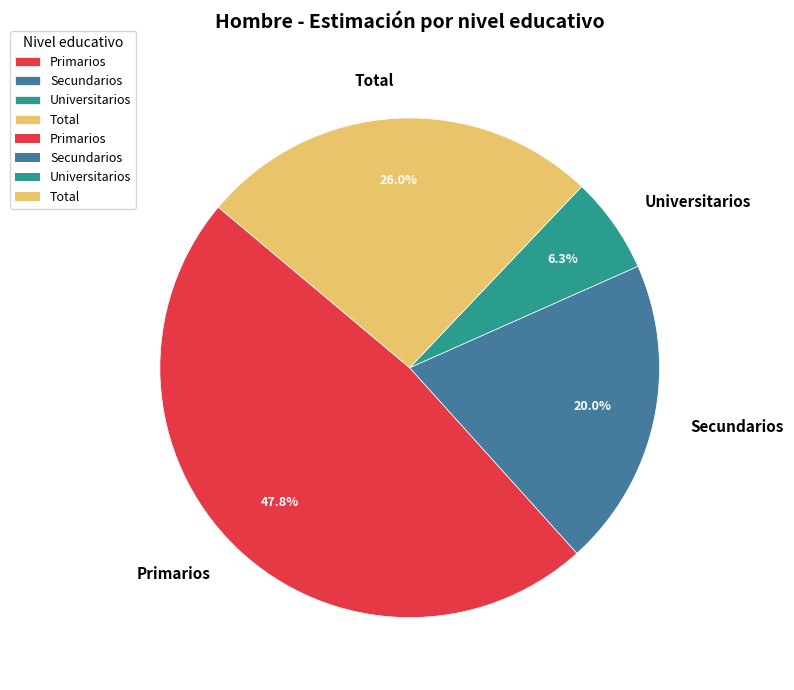

Is it true that Total is 31% of the pie?

False